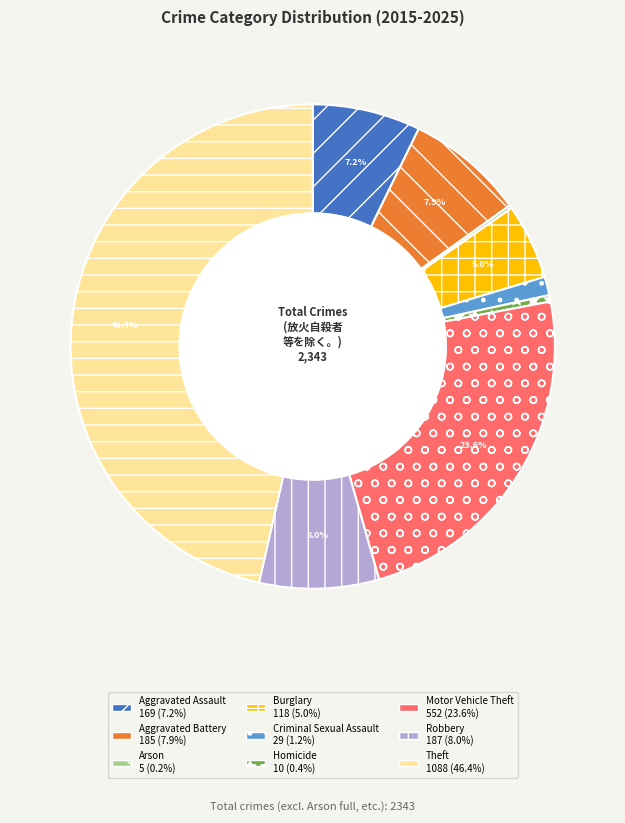

What is the ratio of the value at Motor Vehicle Theft to the value at Aggravated Battery?

3.0